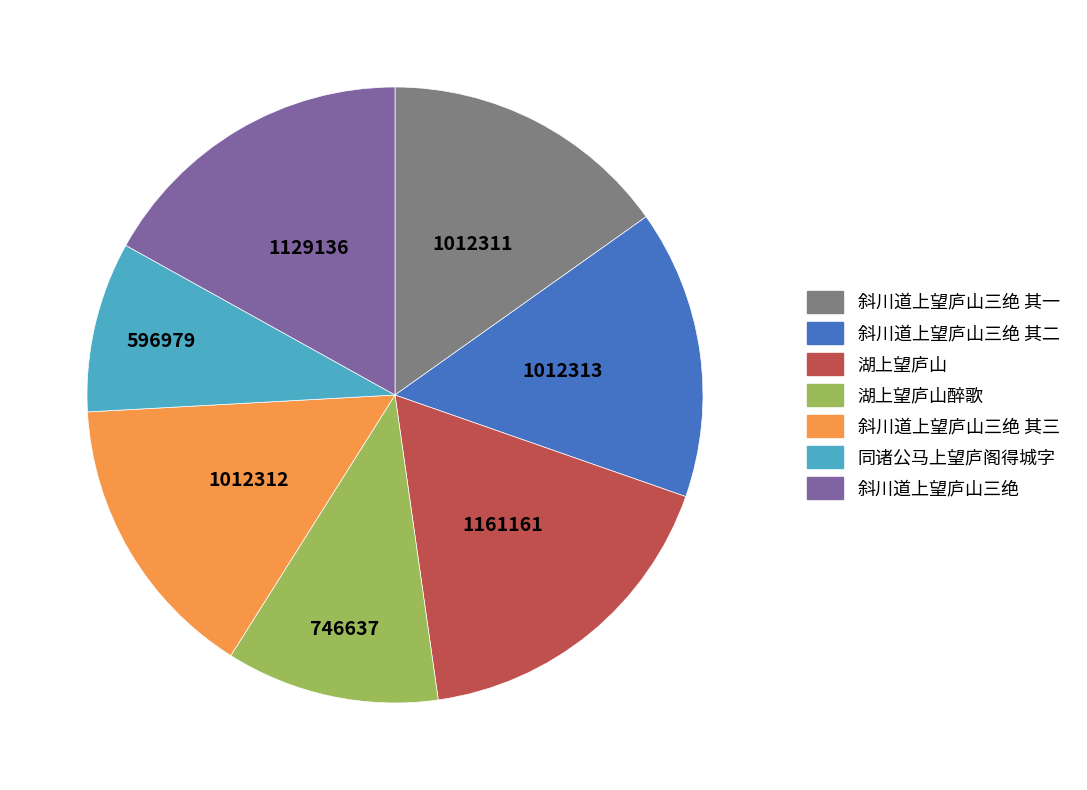

Does any single category account for the majority?

No